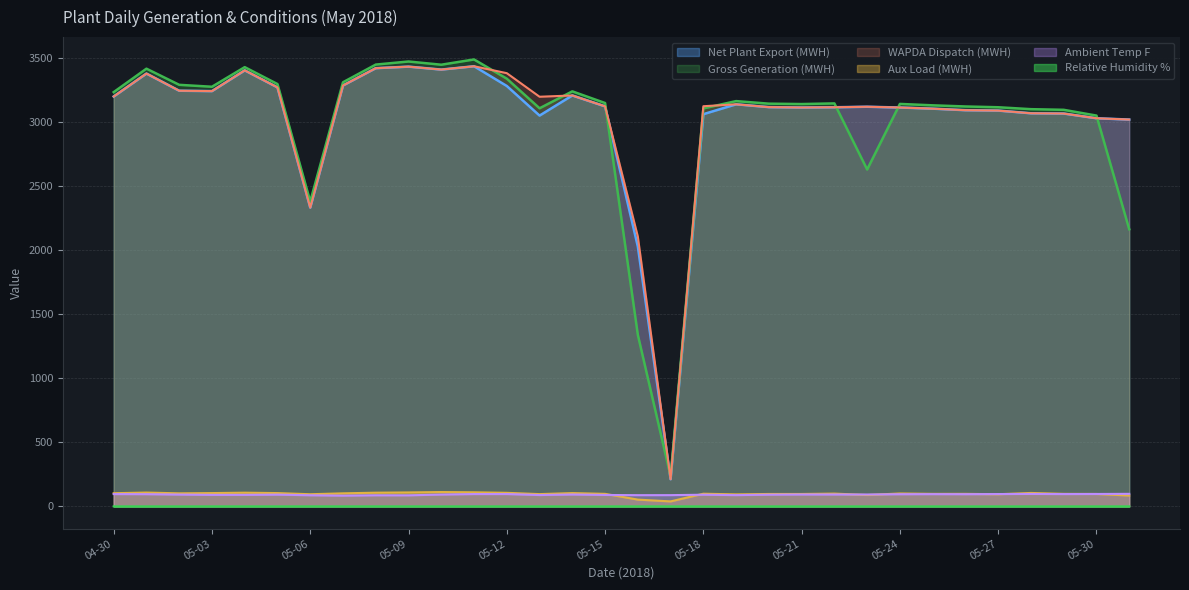

Which series has the widest spread of values?

Gross Generation (MWH)